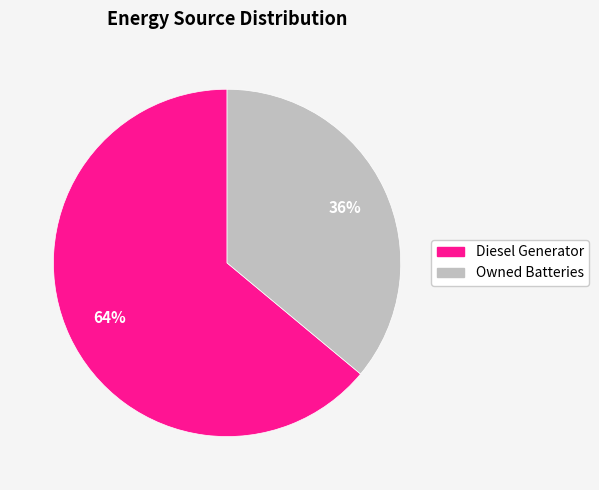

To the nearest percent, what is the difference between the largest and smallest slice percentages?

28%